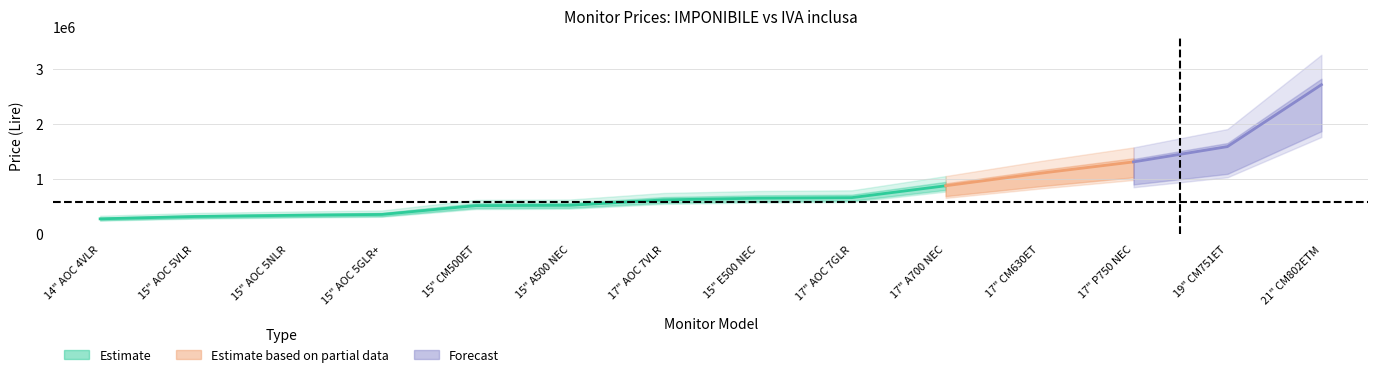

Rank the categories by IMPONIBILE value from highest to lowest.

21" CM802ETM, 19" CM751ET, 17" P750 NEC, 17" CM630ET, 17" A700 NEC, 17" AOC 7GLR, 15" E500 NEC, 17" AOC 7VLR, 15" A500 NEC, 15" CM500ET, 15" AOC 5GLR+, 15" AOC 5NLR, 15" AOC 5VLR, 14" AOC 4VLR